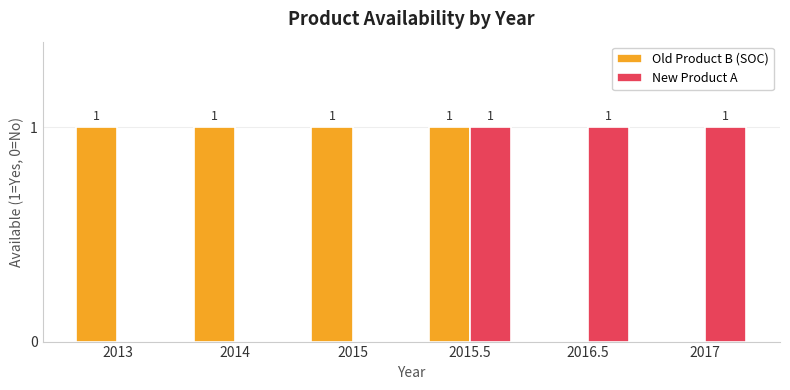

Reading left to right, what are all the values shown in this chart?

Old Product B (SOC): 2013=1	2014=1	2015=1	2015.5=1	2016.5=0	2017=0
New Product A: 2013=0	2014=0	2015=0	2015.5=1	2016.5=1	2017=1